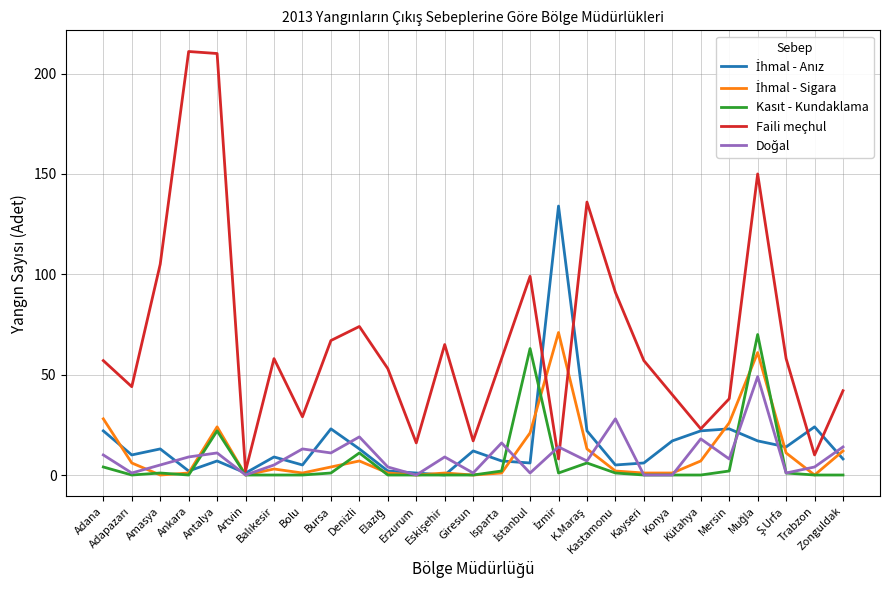

How many series are shown in this chart?

5